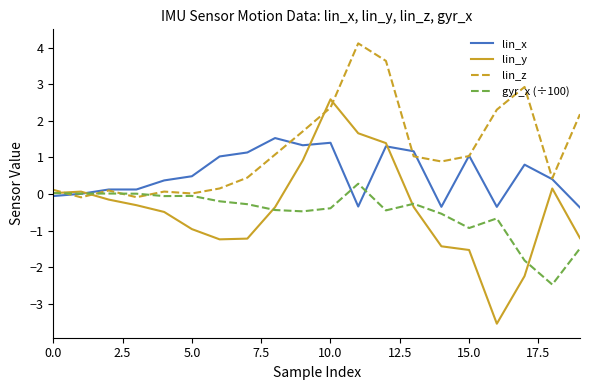

List the series in order of their peak value, lowest first.

gyr_x (÷100), lin_x, lin_y, lin_z